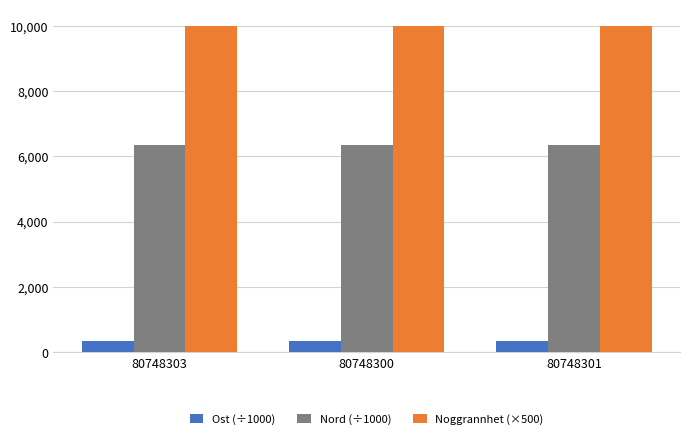

What is the total value across all series at 80748300?

16716.3